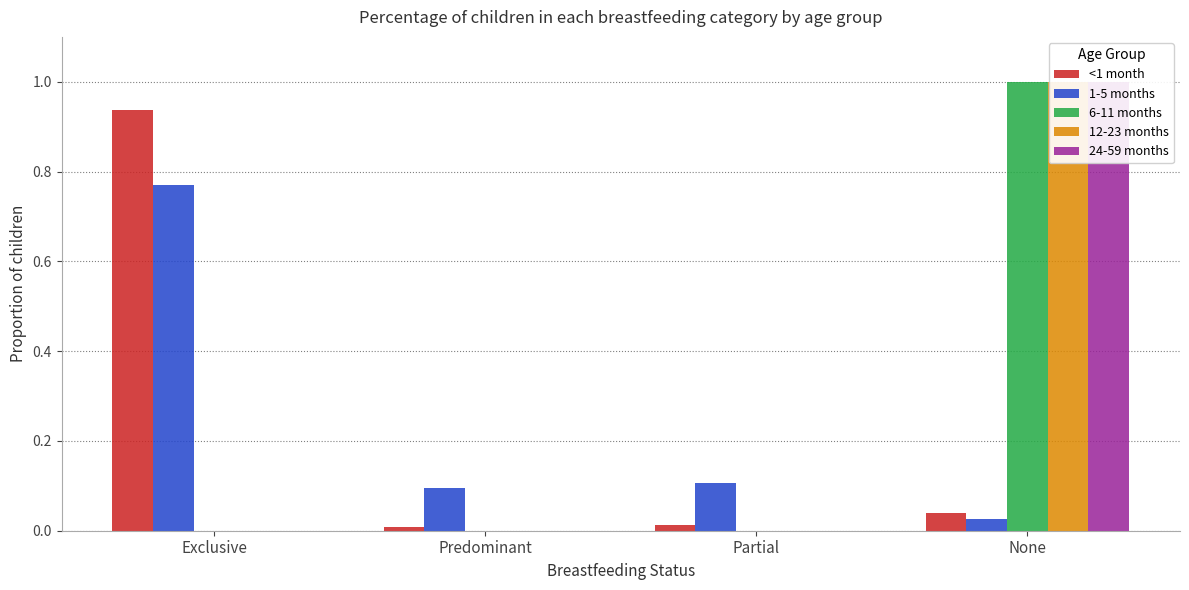

At how many categories does at least one series exceed 0?

4